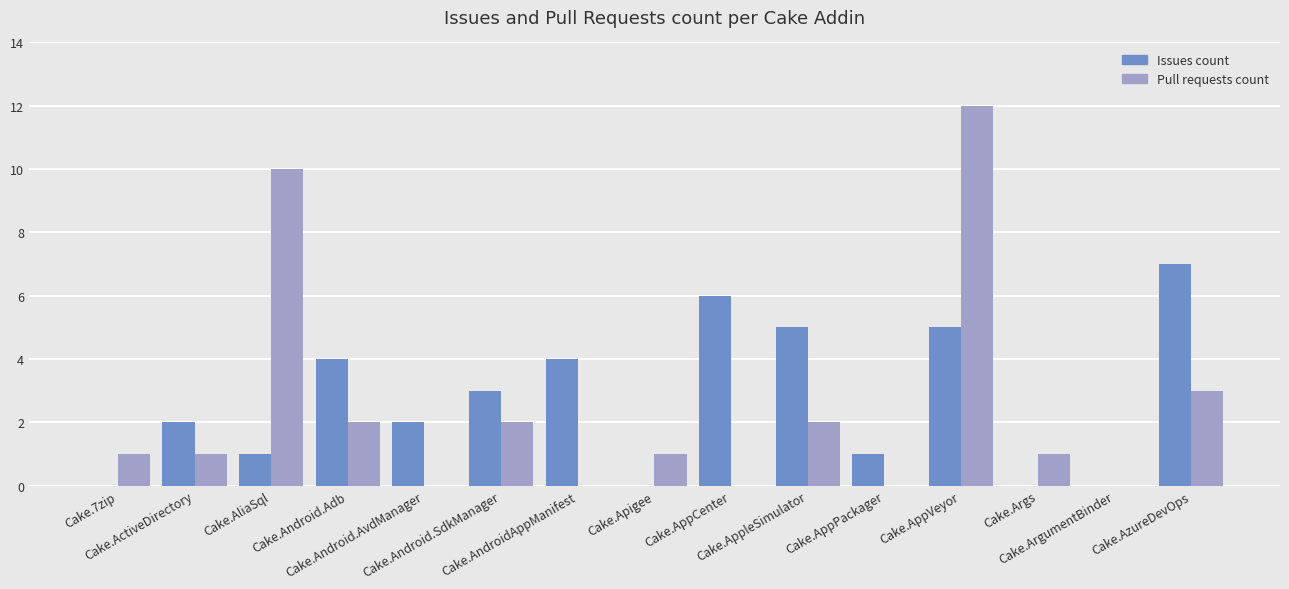

Reading right to left, transcribe all the data shown in this chart.

Issues count: 7	0	0	5	1	5	6	0	4	3	2	4	1	2	0
Pull requests count: 3	0	1	12	0	2	0	1	0	2	0	2	10	1	1